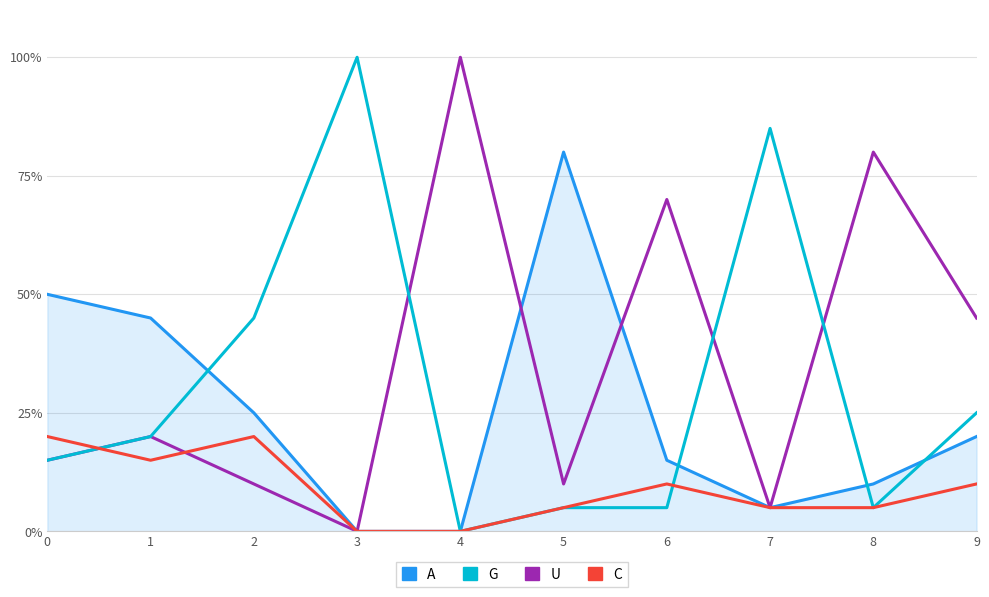

What is the average value of the U series?

0.4